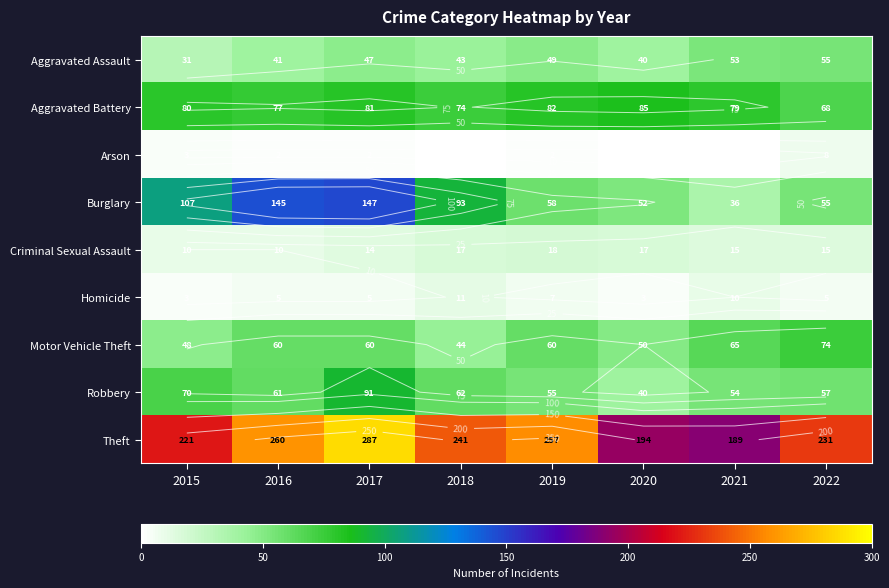

What is the difference between the Homicide values at 2019 and 2022?

2